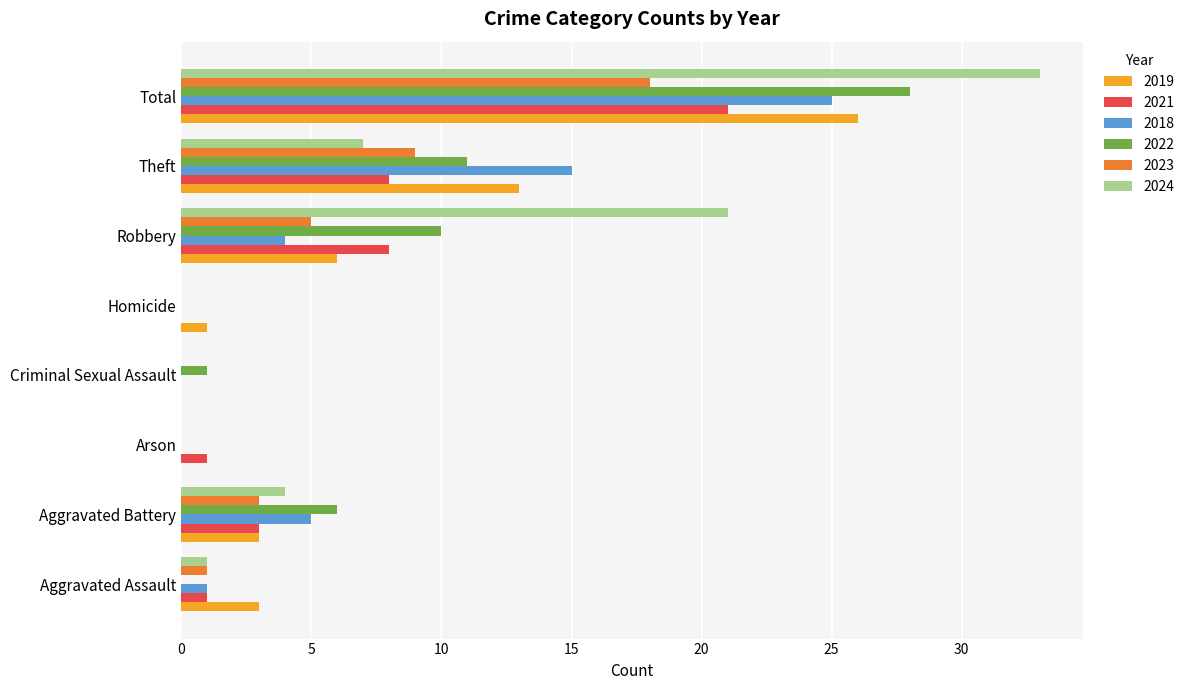

How many series are shown in this chart?

6